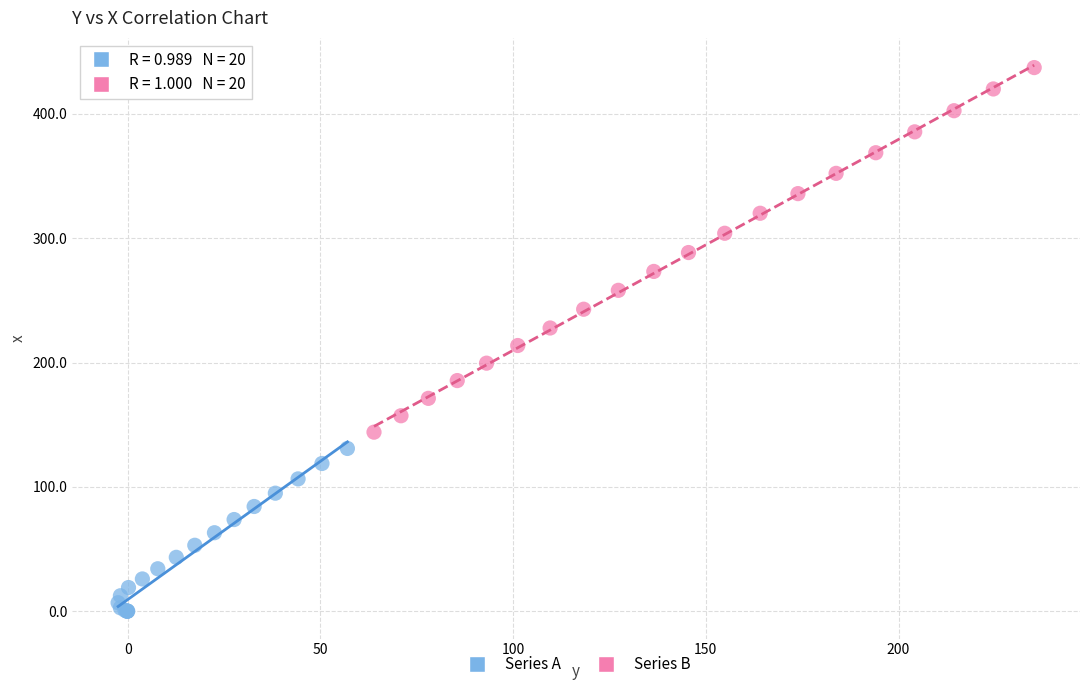

Which series has the largest Y range (max minus min)?

Series B